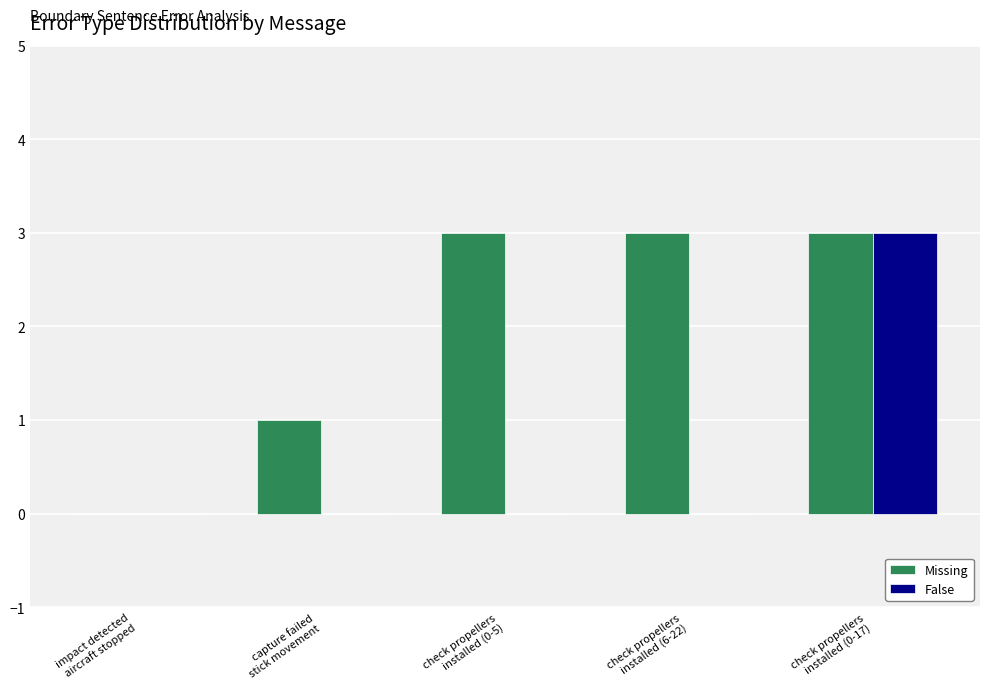

List the labels in order of value, smallest first.

impact detected
aircraft stopped, capture failed
stick movement, check propellers
installed (0-5), check propellers
installed (6-22), check propellers
installed (0-17)